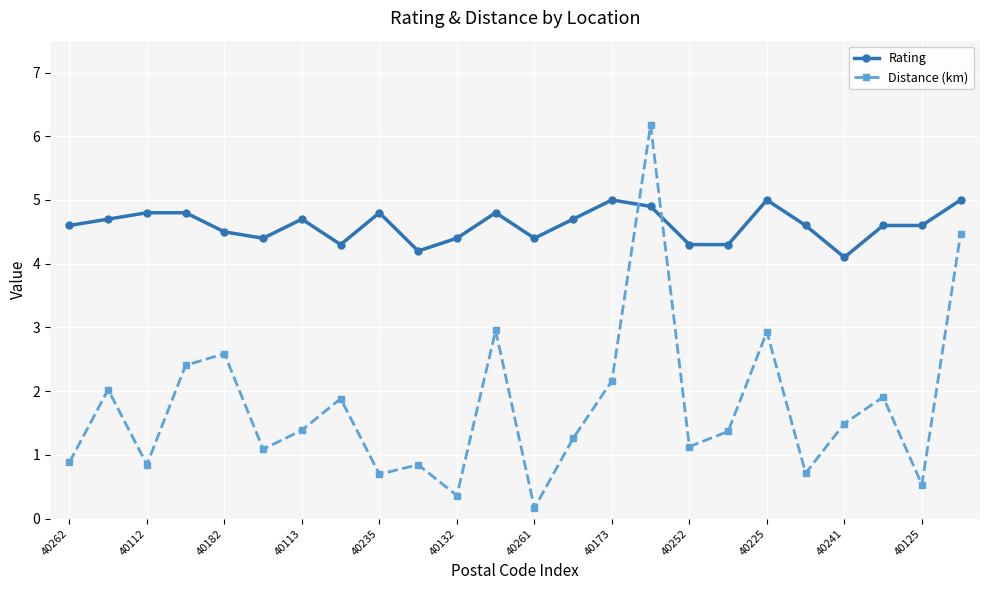

How many series are shown in this chart?

2